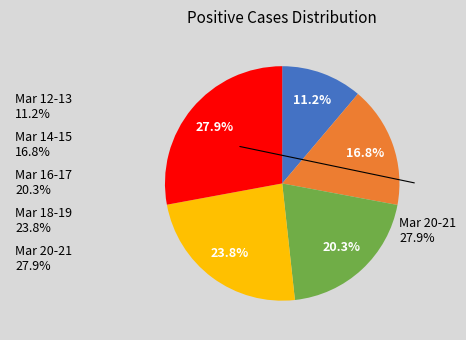

Between Mar 16-17 20.3% and Mar 18-19 23.8%, which is larger?

Mar 18-19 23.8%